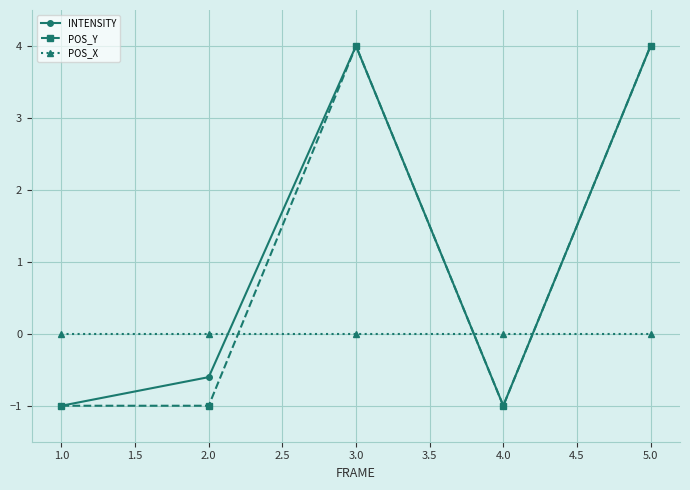

Is the value of POS_Y at 5.0 greater than the value of POS_X at 4.0?

Yes